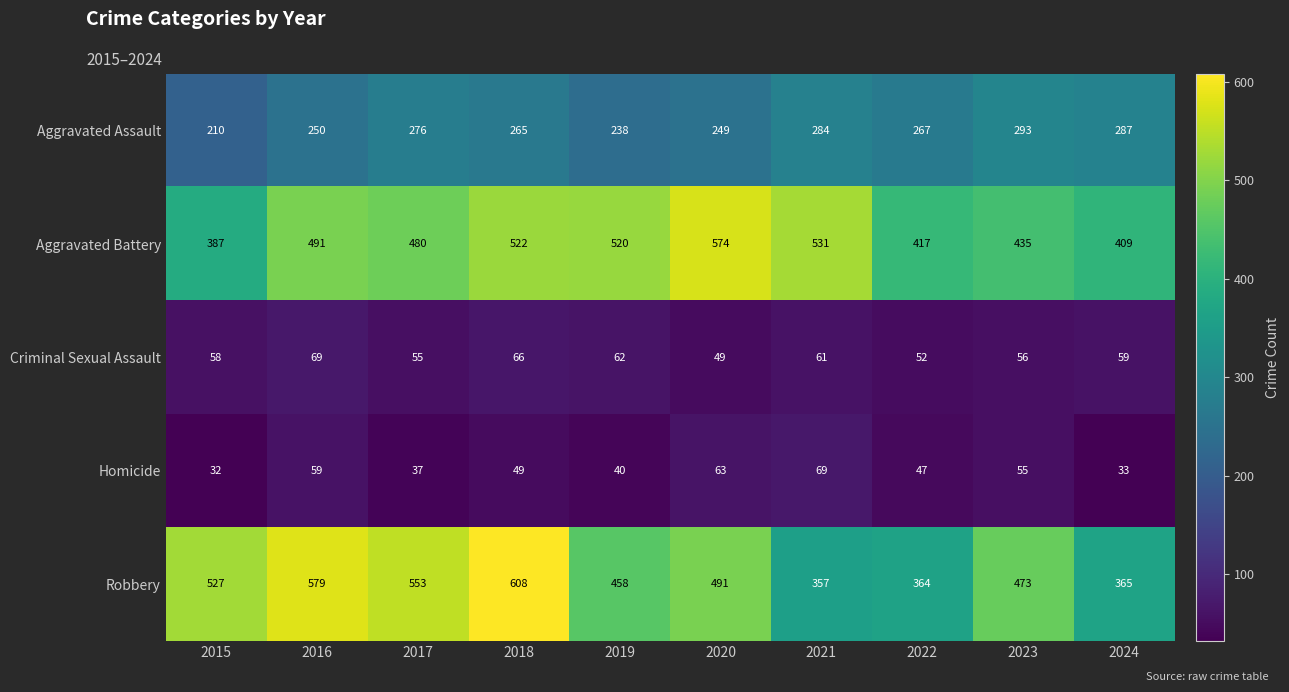

Which series has the widest spread of values?

Robbery